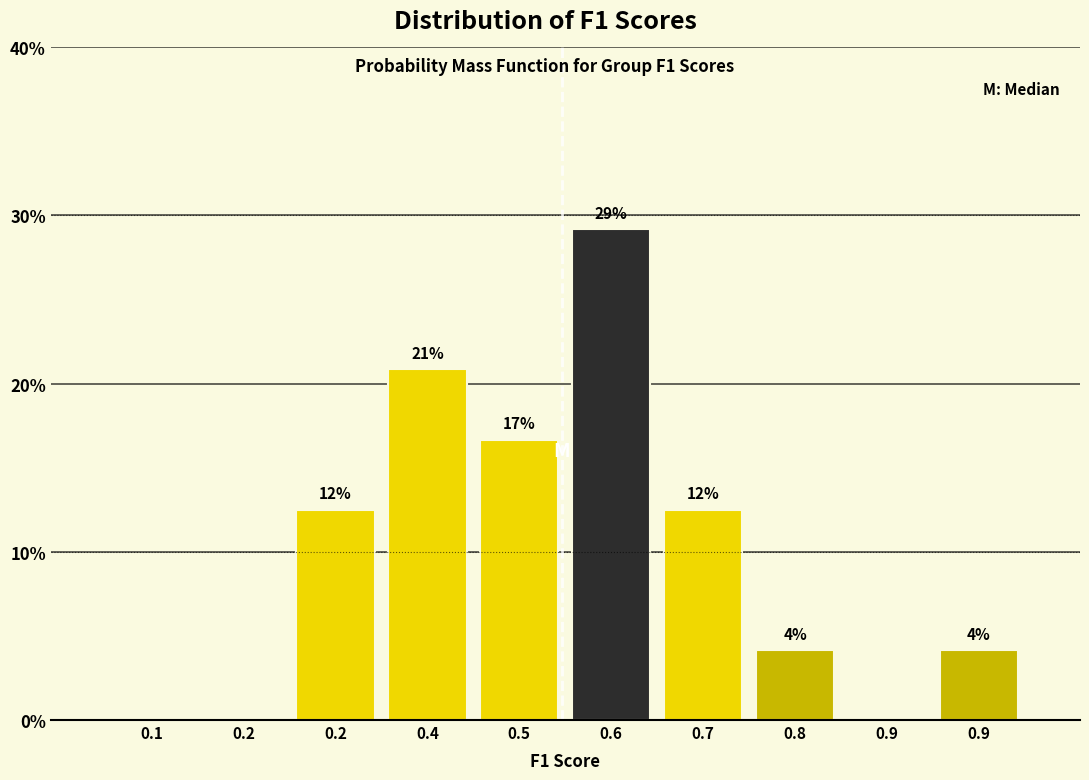

Are the bars horizontal?

No